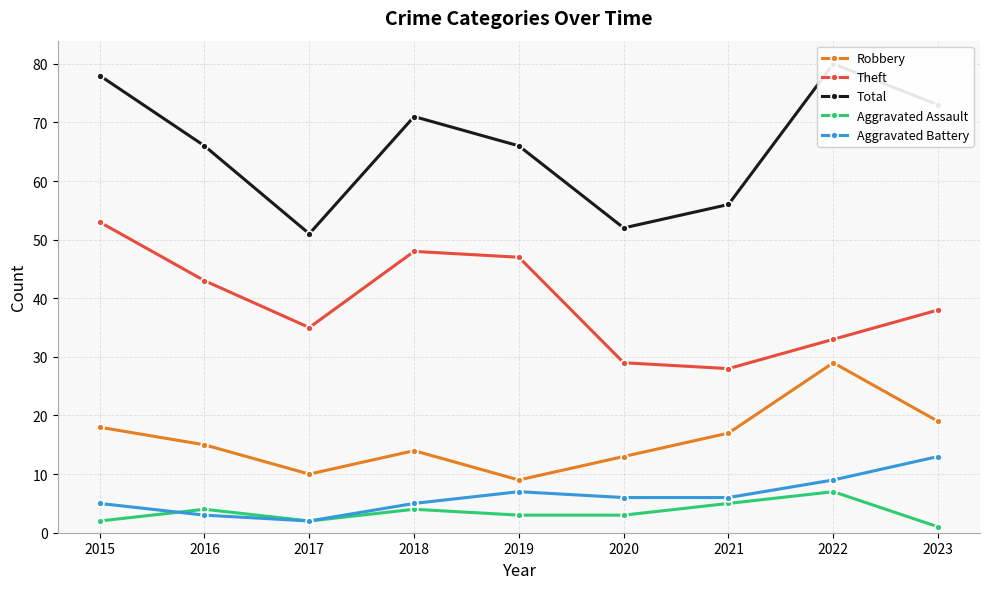

At how many categories does at least one series exceed 55?

7